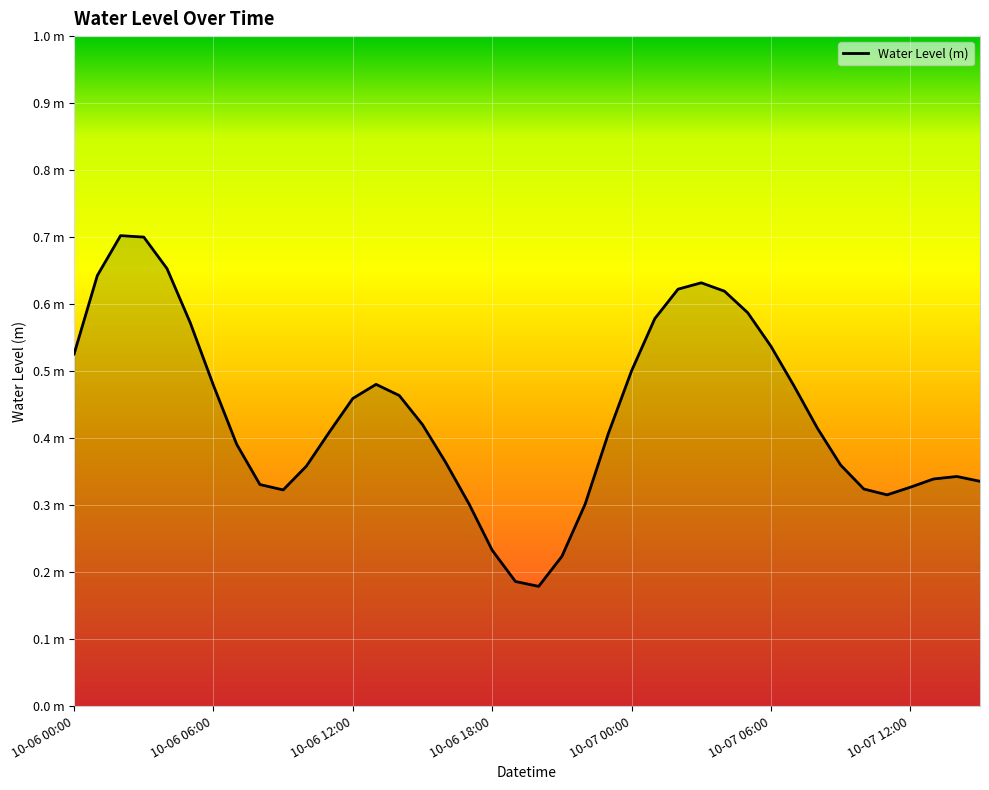

How many interior local valleys (lower than both neighbors) does the data have?

3